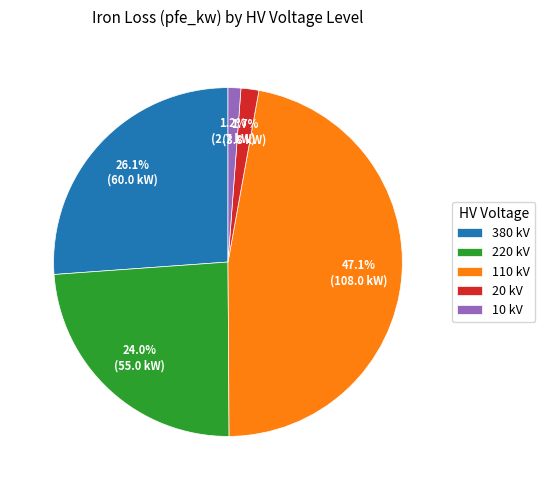

What is the ratio of the value at 20 kV to the value at 10 kV?

1.4